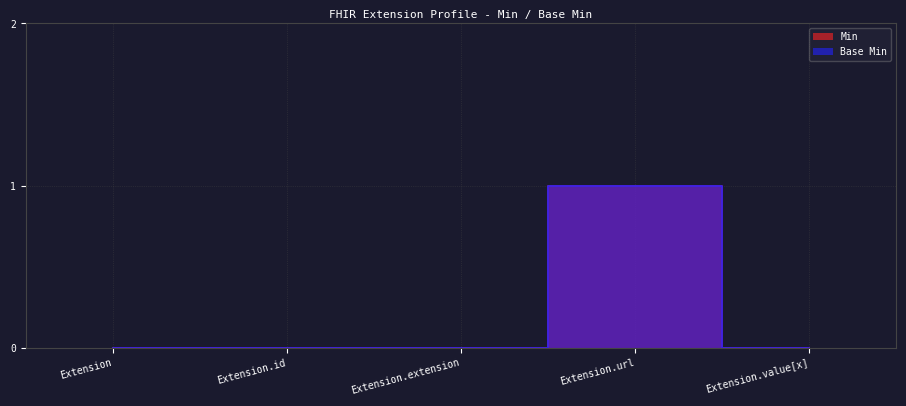

Reading left to right, transcribe all the data shown in this chart.

Min: Extension=0	Extension.id=0	Extension.extension=0	Extension.url=1	Extension.value[x]=0
Base Min: Extension=0	Extension.id=0	Extension.extension=0	Extension.url=1	Extension.value[x]=0